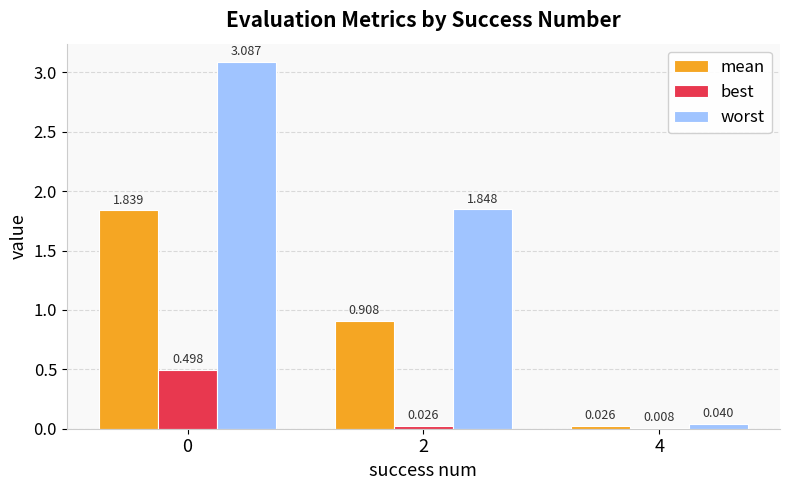

What is the average value of the best series?

0.2